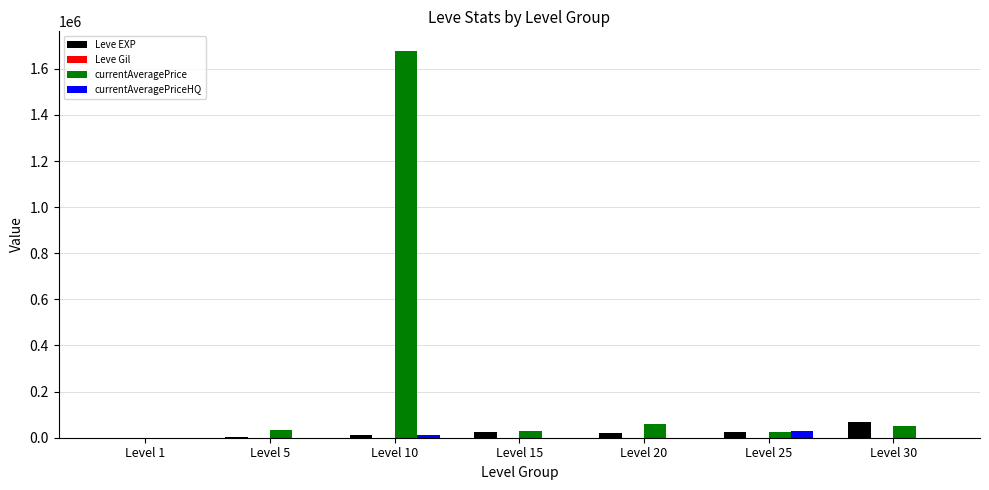

Which series has the largest total across all categories?

currentAveragePrice